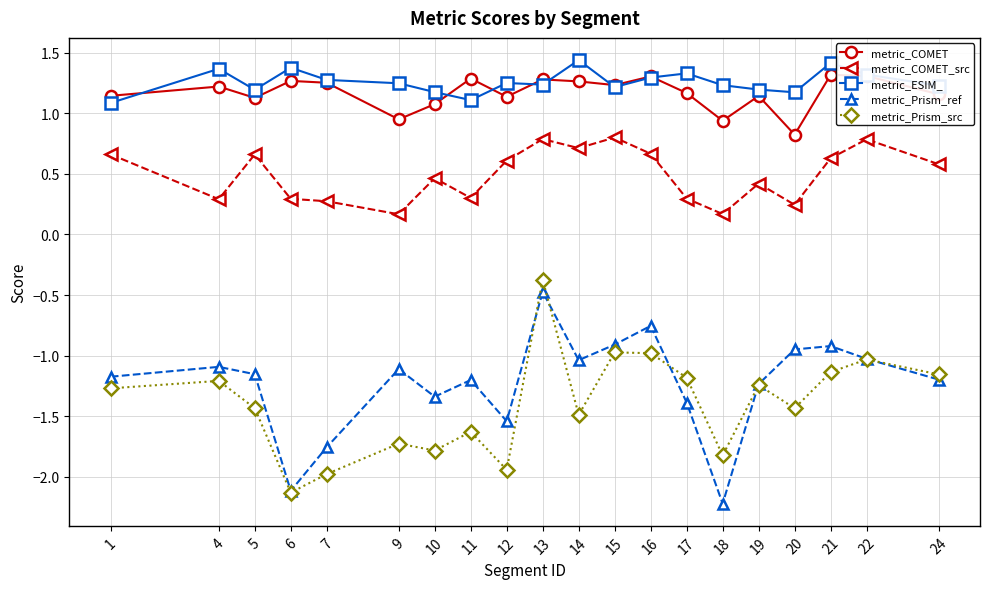

What is the value of the metric_Prism_src point at the 5th from the left?

-2.0